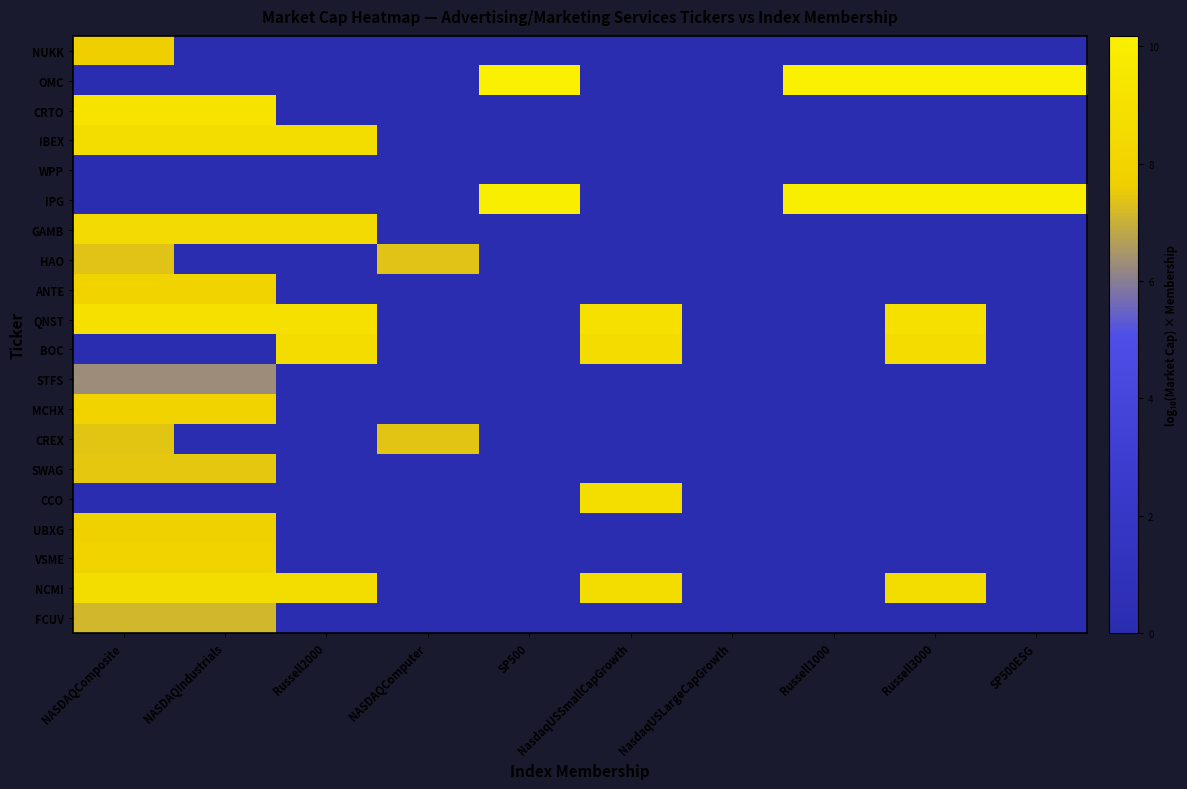

At how many categories does at least one series exceed 6?

9